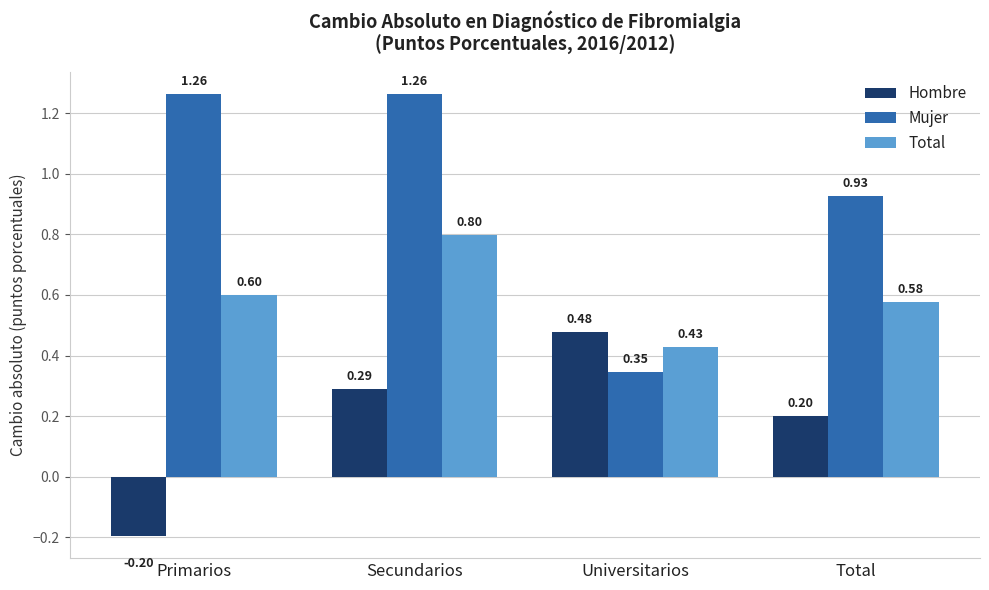

The value of Total at Primarios is 0.2. True or false?

False